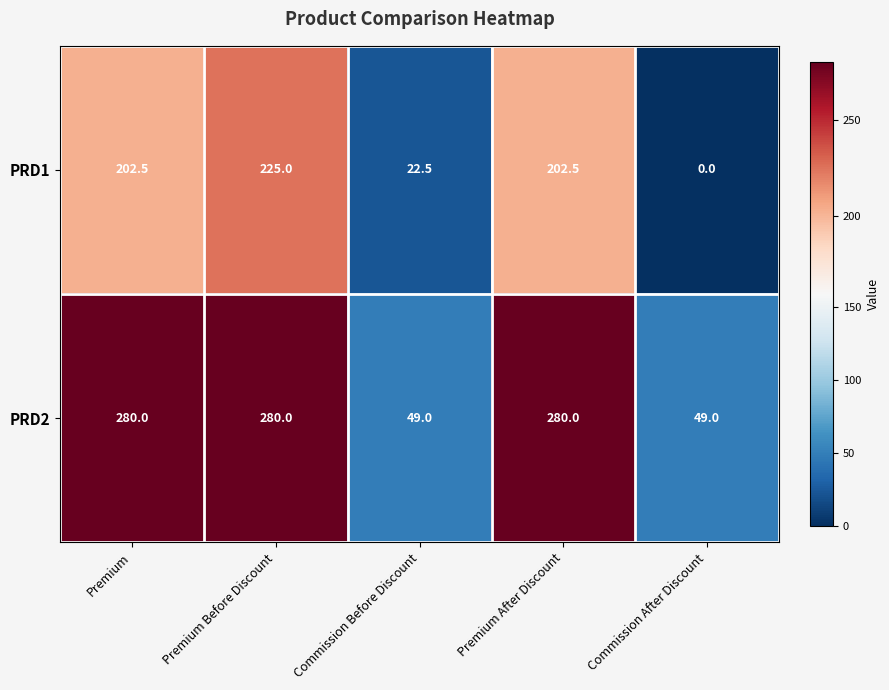

What is the spread (max minus min) of values at Premium After Discount?

77.5